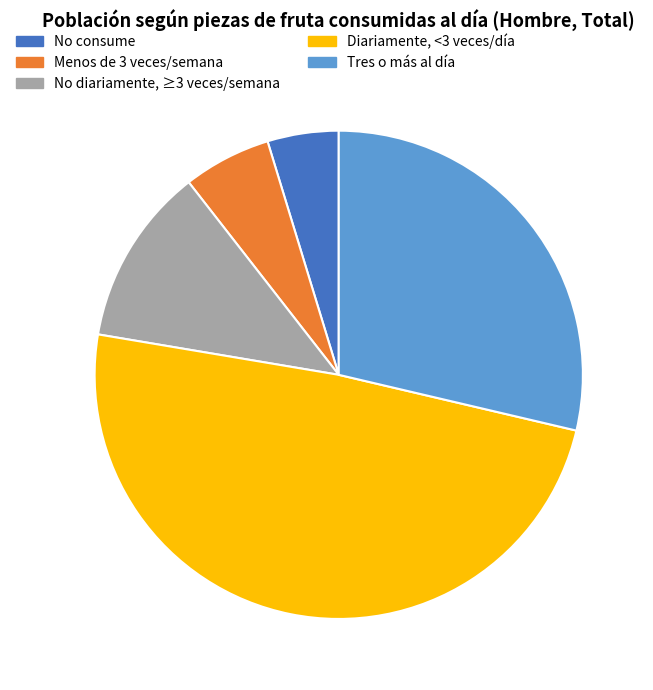

Is there any slice that represents more than half of the pie?

No